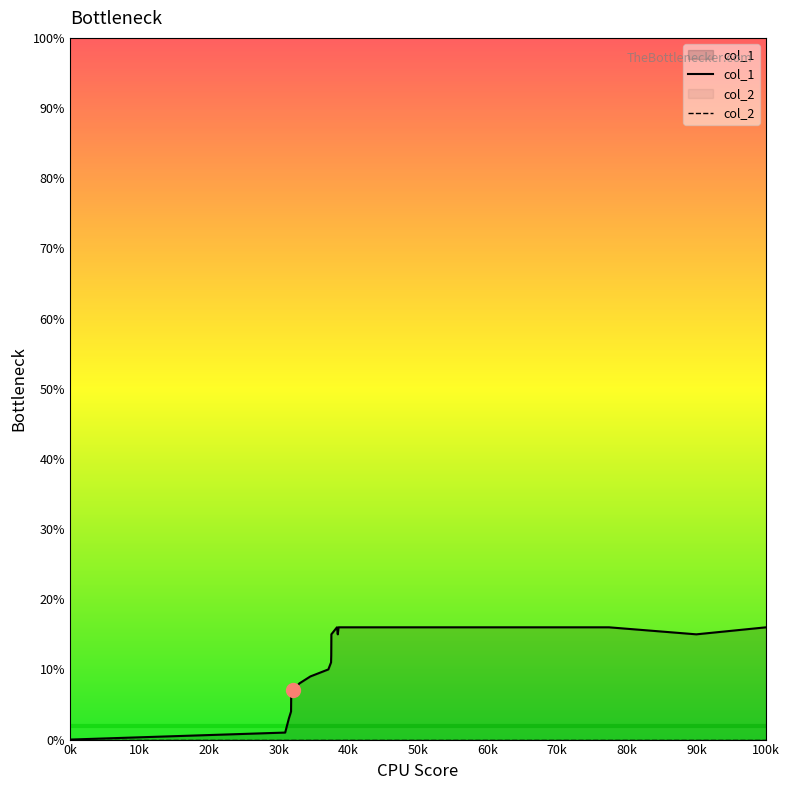

How many values are below 11?

9